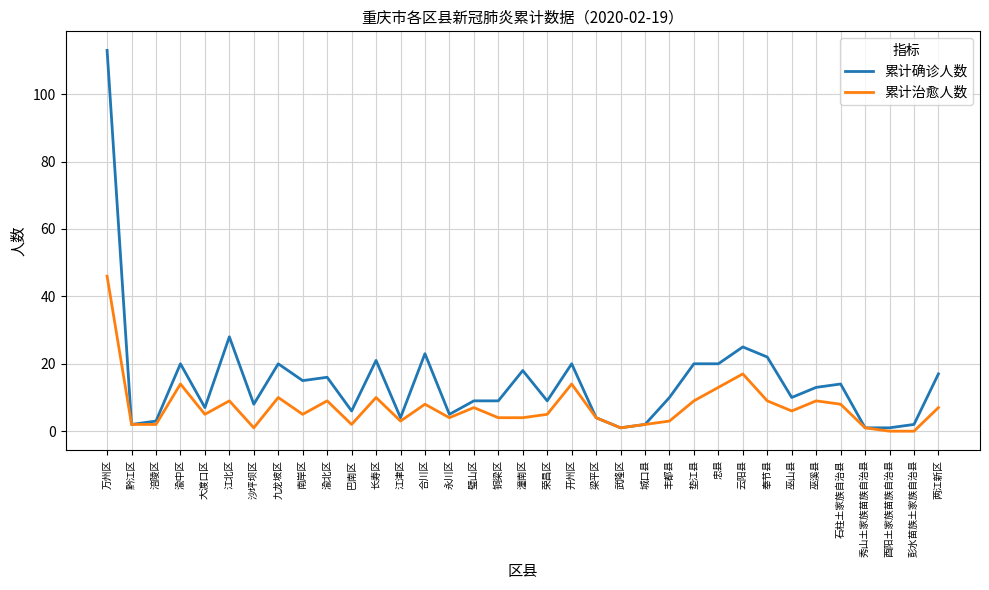

At which category does the chart reach its peak across all series?

万州区